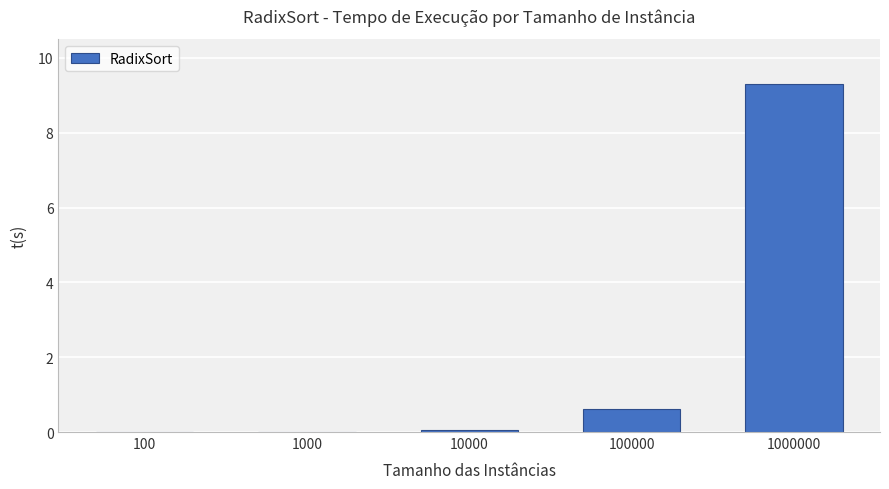

True or false: the data shows 0.1 at 10000.

True